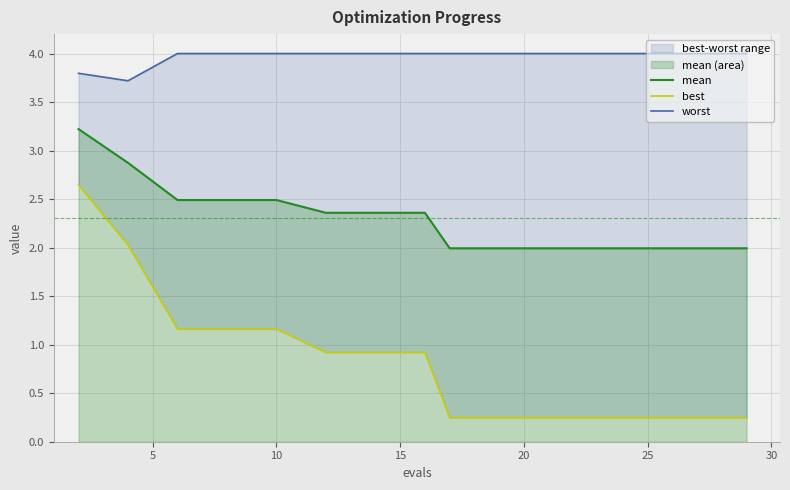

What is the highest value of the mean series?

3.2